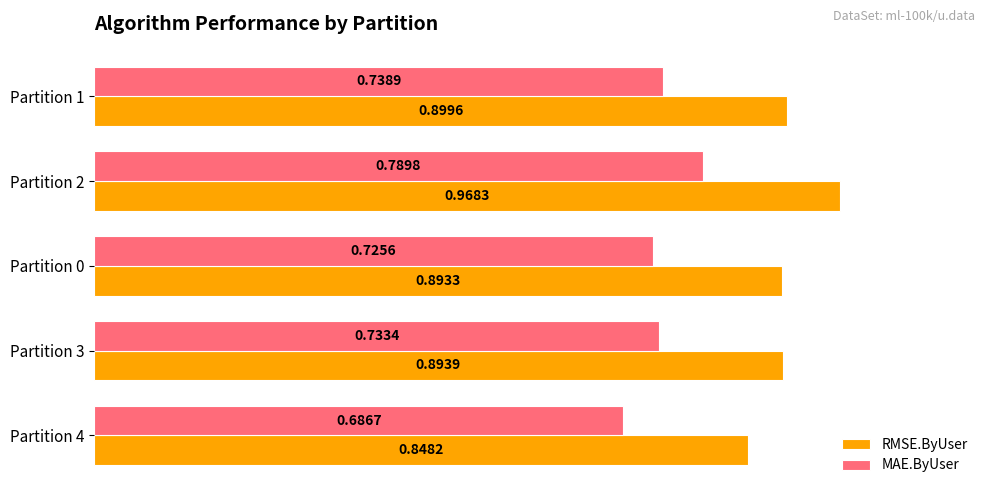

What is the difference between the maximum and minimum values in the MAE.ByUser series?

0.1